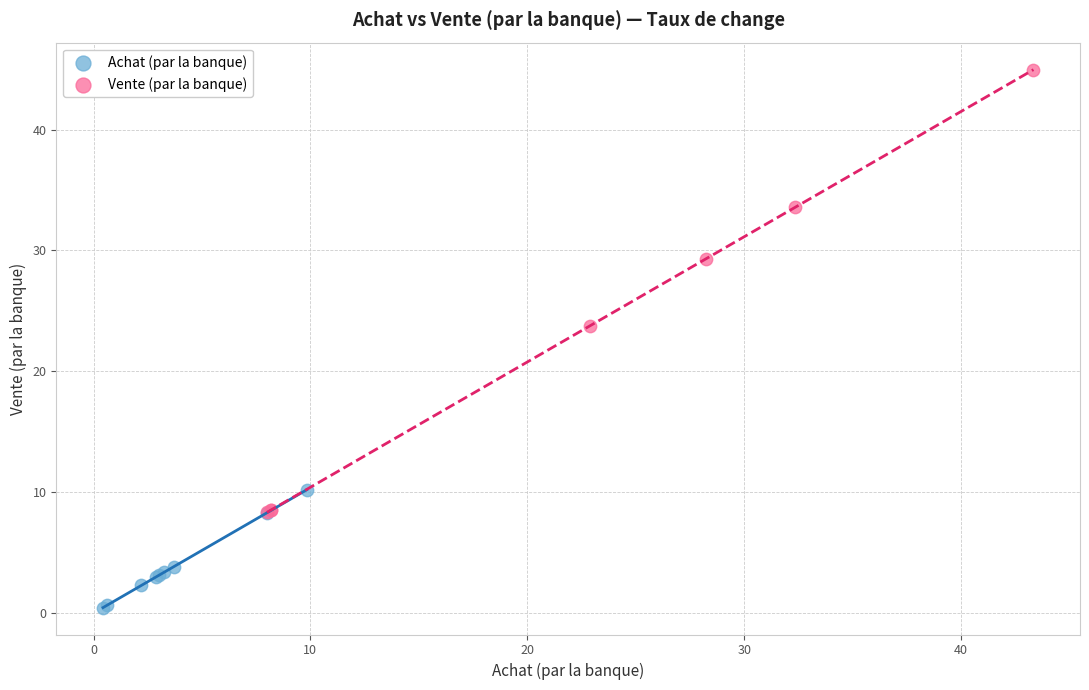

Which series reaches the minimum Y coordinate?

Achat (par la banque)